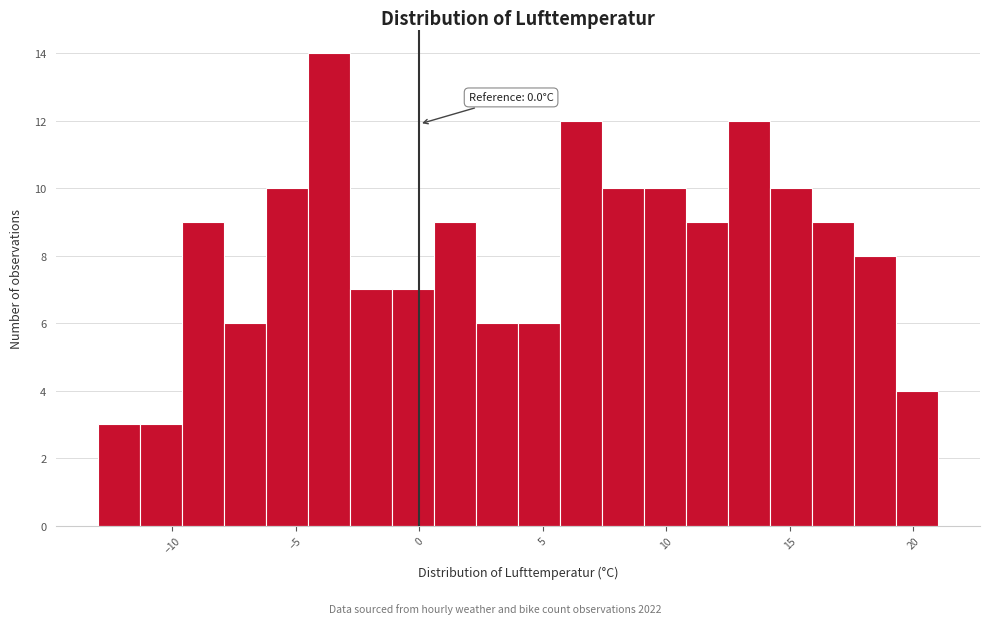

Around what value on the x-axis is the tallest bar? Give the approximate position of its centre, as read against the axis.

-3.5